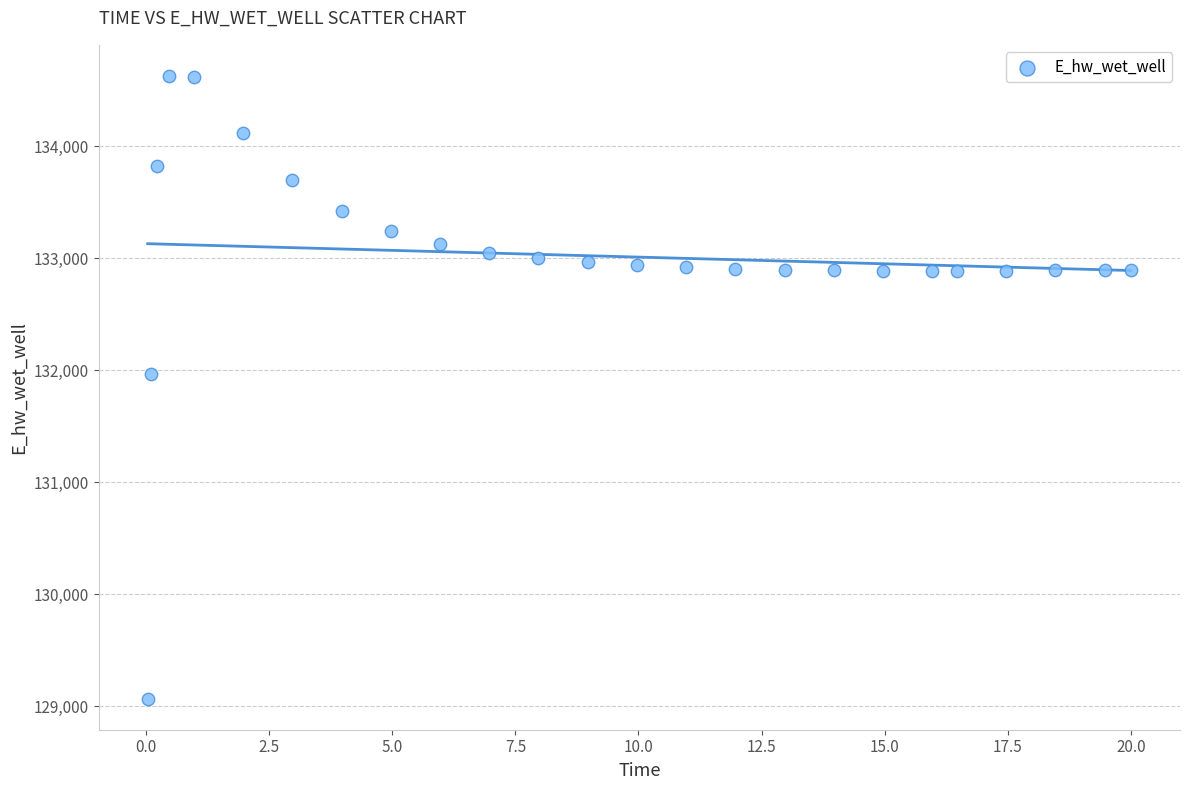

What Y value in the scatter plot is closest to 131848?

131969.7